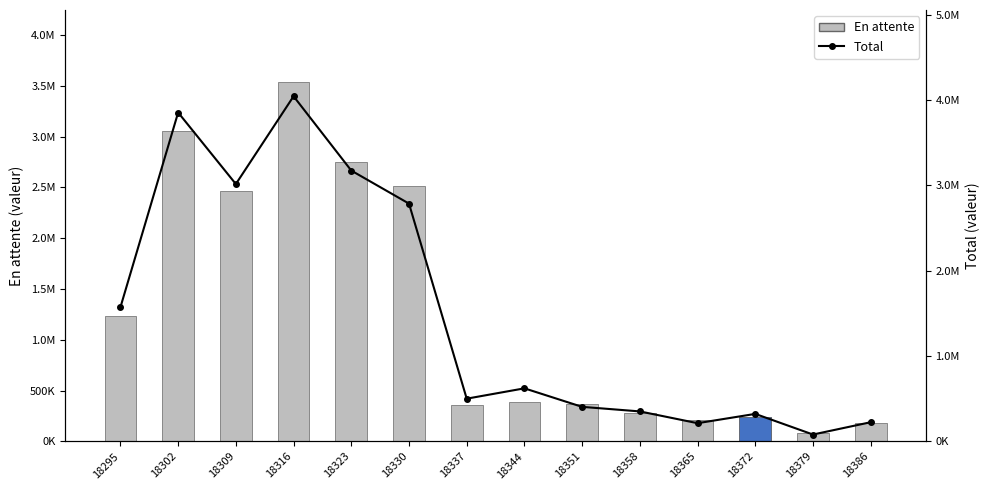

Where is En attente nearest to the value 1809680?

18295